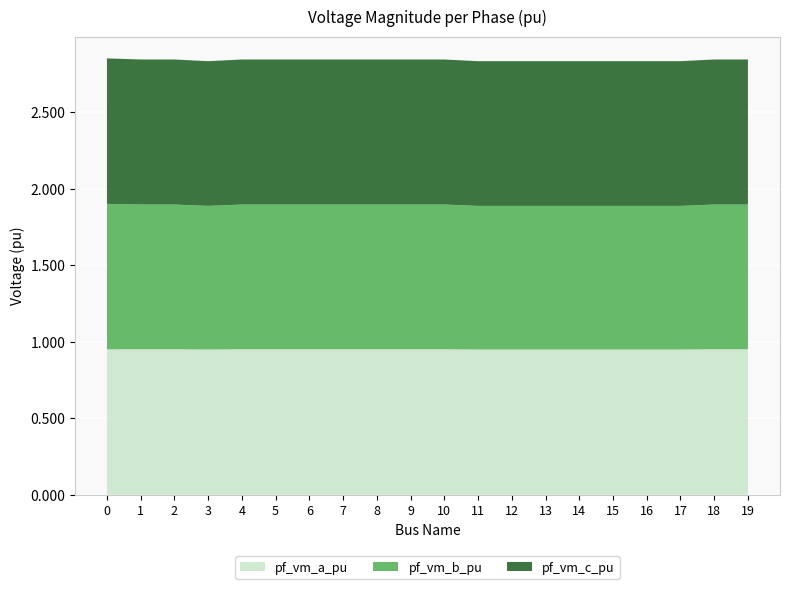

Reading right to left, transcribe all the data shown in this chart.

pf_vm_a_pu: 19=1.0	18=1.0	17=0.9	16=0.9	15=0.9	14=0.9	13=0.9	12=0.9	11=0.9	10=1.0	9=1.0	8=1.0	7=1.0	6=1.0	5=1.0	4=1.0	3=0.9	2=1.0	1=1.0	0=1.0
pf_vm_b_pu: 19=0.9	18=0.9	17=0.9	16=0.9	15=0.9	14=0.9	13=0.9	12=0.9	11=0.9	10=0.9	9=0.9	8=0.9	7=0.9	6=0.9	5=0.9	4=0.9	3=0.9	2=0.9	1=0.9	0=0.9
pf_vm_c_pu: 19=0.9	18=0.9	17=0.9	16=0.9	15=0.9	14=0.9	13=0.9	12=0.9	11=0.9	10=0.9	9=0.9	8=0.9	7=0.9	6=0.9	5=0.9	4=0.9	3=0.9	2=0.9	1=0.9	0=0.9